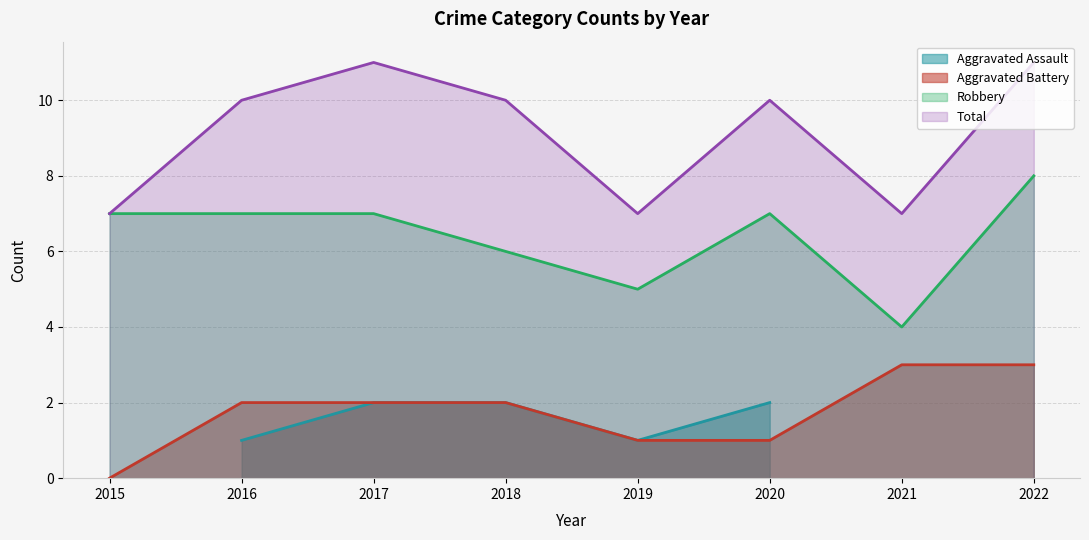

Which category has the lowest value in the Robbery series?

2021